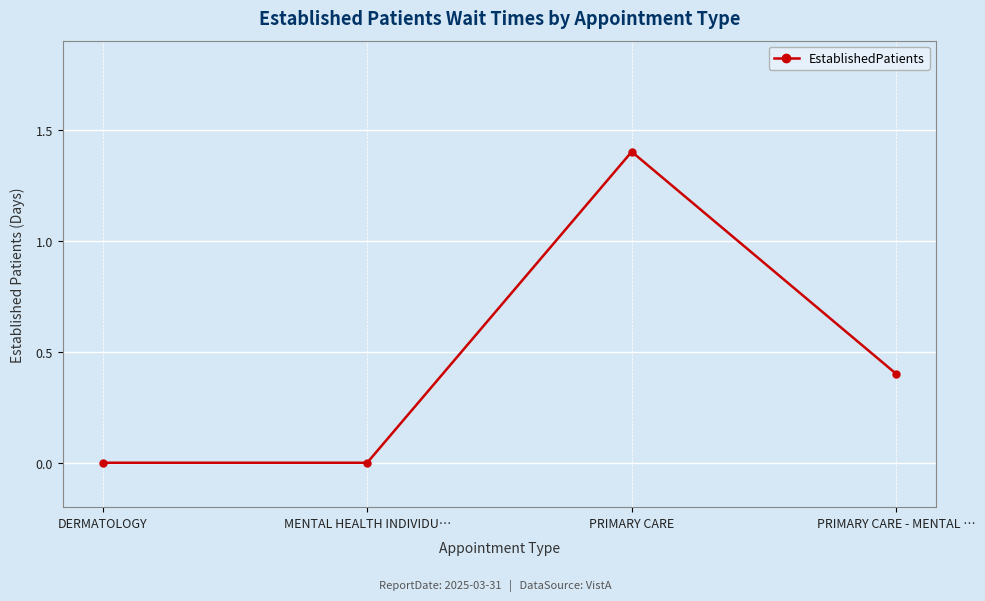

What is the value of the 4th point from the left?

0.4